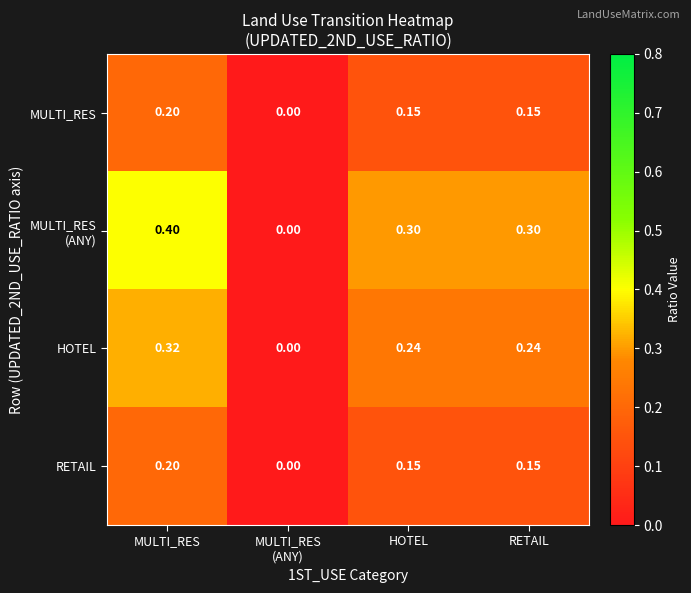

What is the spread (max minus min) of values at MULTI_RES?

0.2